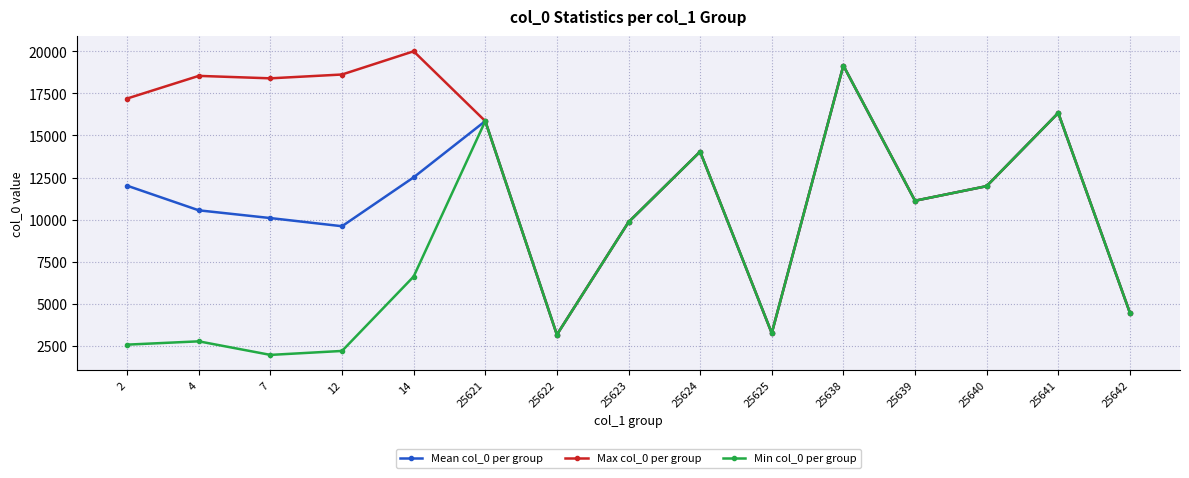

True or false: Mean col_0 per group has a value of 10552.2 at 4.

True